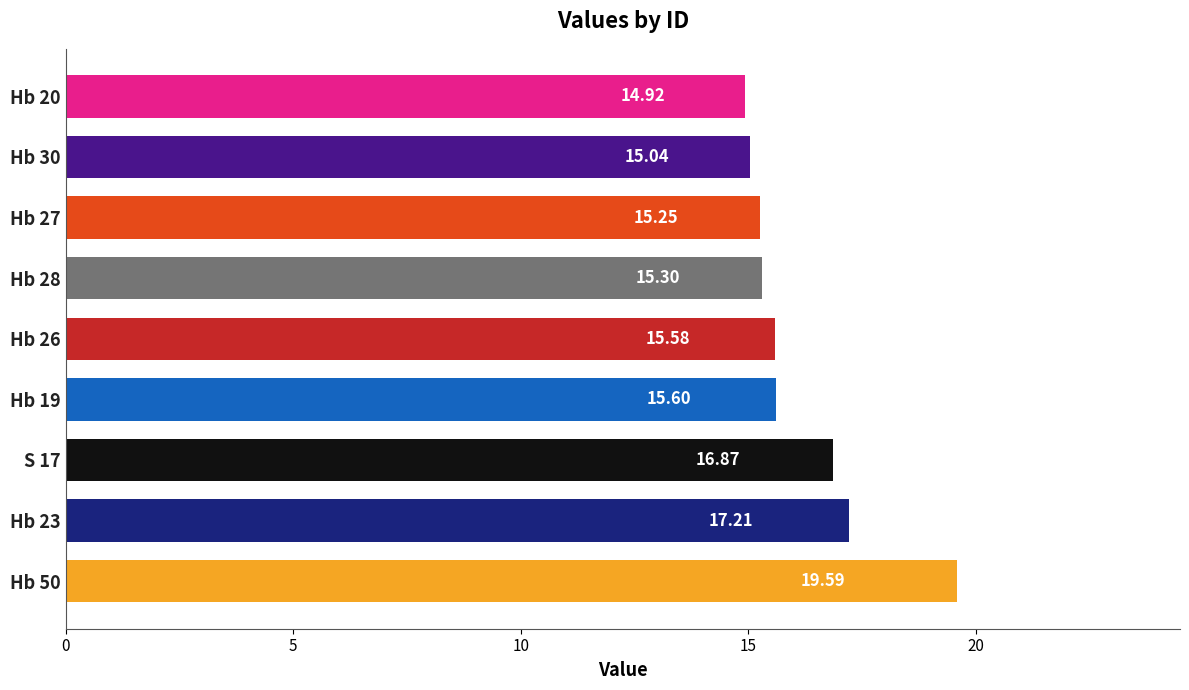

What is the sum of all values?

145.4